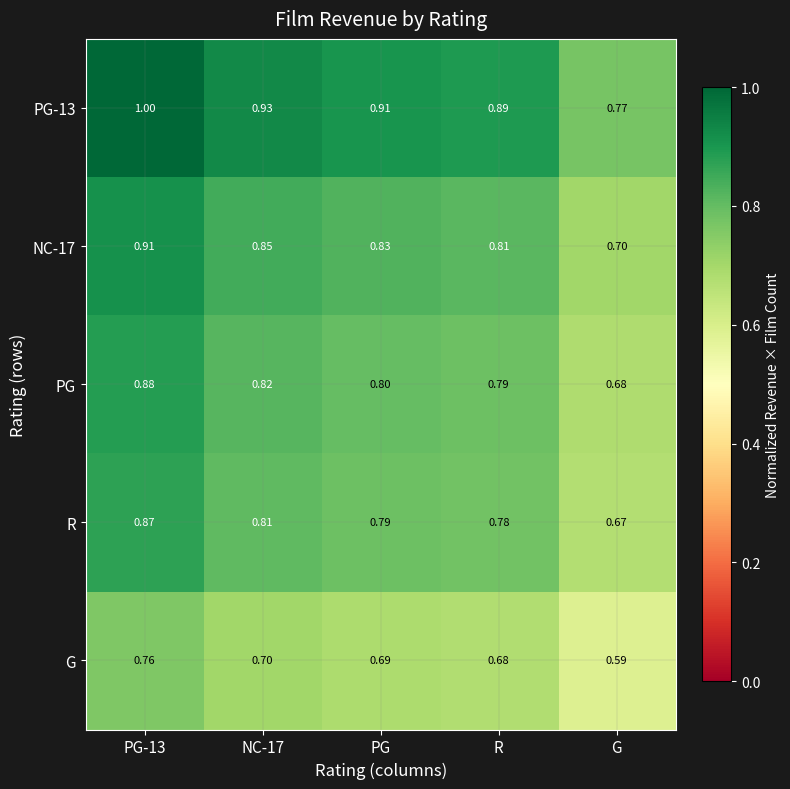

Which series changed the most between PG-13 and NC-17?

PG-13